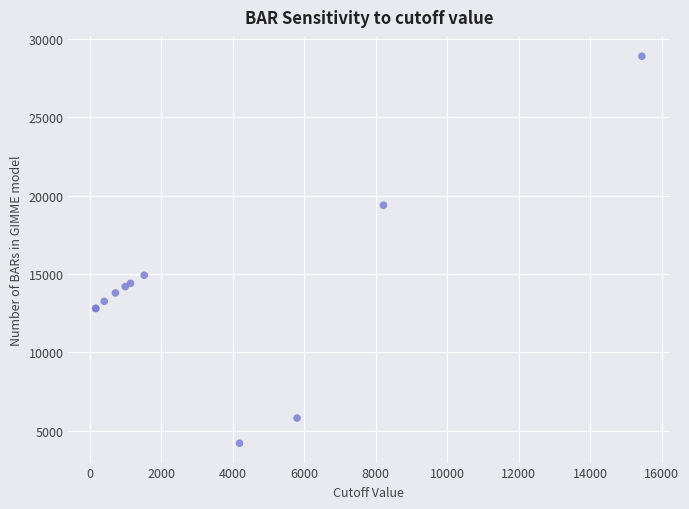

What Y value in the scatter plot is closest to 16549?

14921